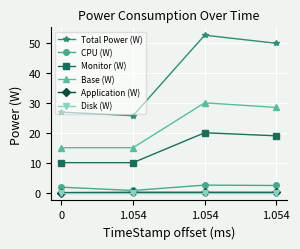

Rank the series by their maximum value, from highest to lowest.

Total Power (W), Base (W), Monitor (W), CPU (W), Application (W), Disk (W)